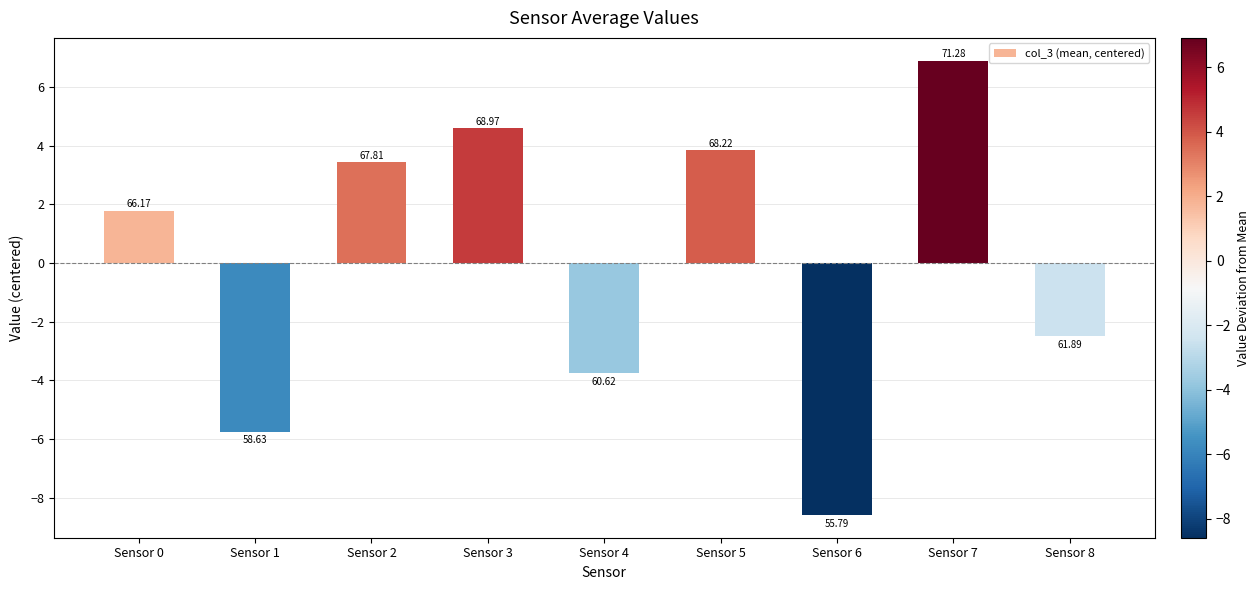

At which label is the value closest to 0?

Sensor 0